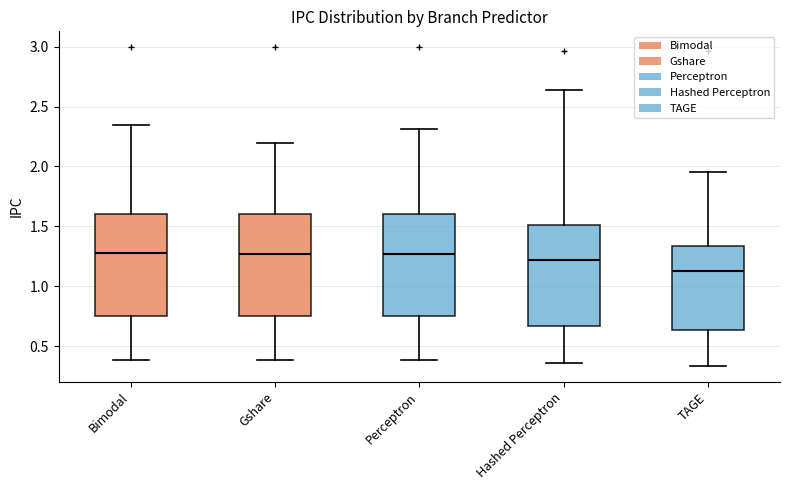

Where does the upper whisker of the box for Hashed Perceptron end on the y-axis? The values are not printed on the chart, so give them approximately, as read against the axis.

2.65